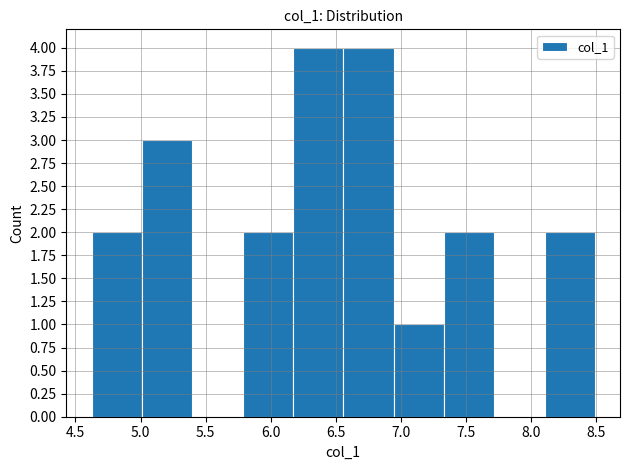

How tall is the bar that spans 6.95 to 7.35 on the x-axis? Neither the bar edges nor the heights are printed on the chart, so give them approximately, as read against the axes.

1